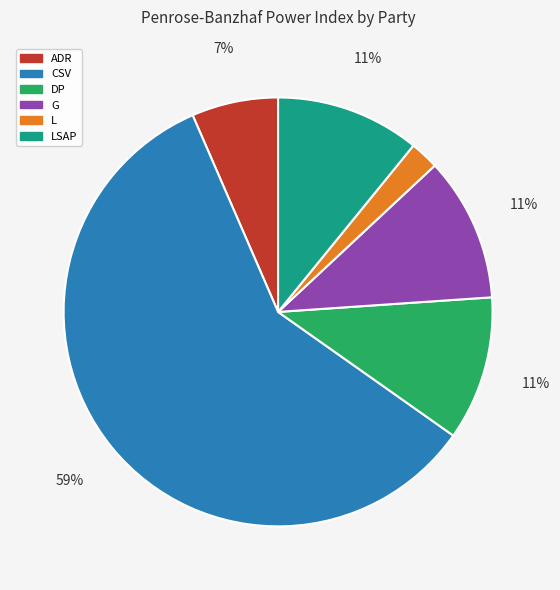

True or false: CSV accounts for 67% of the total.

False